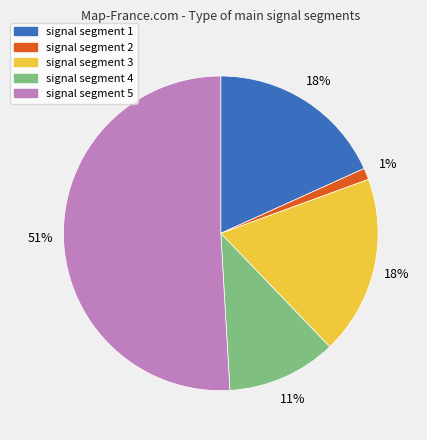

To the nearest percent, what is the average slice percentage?

20%